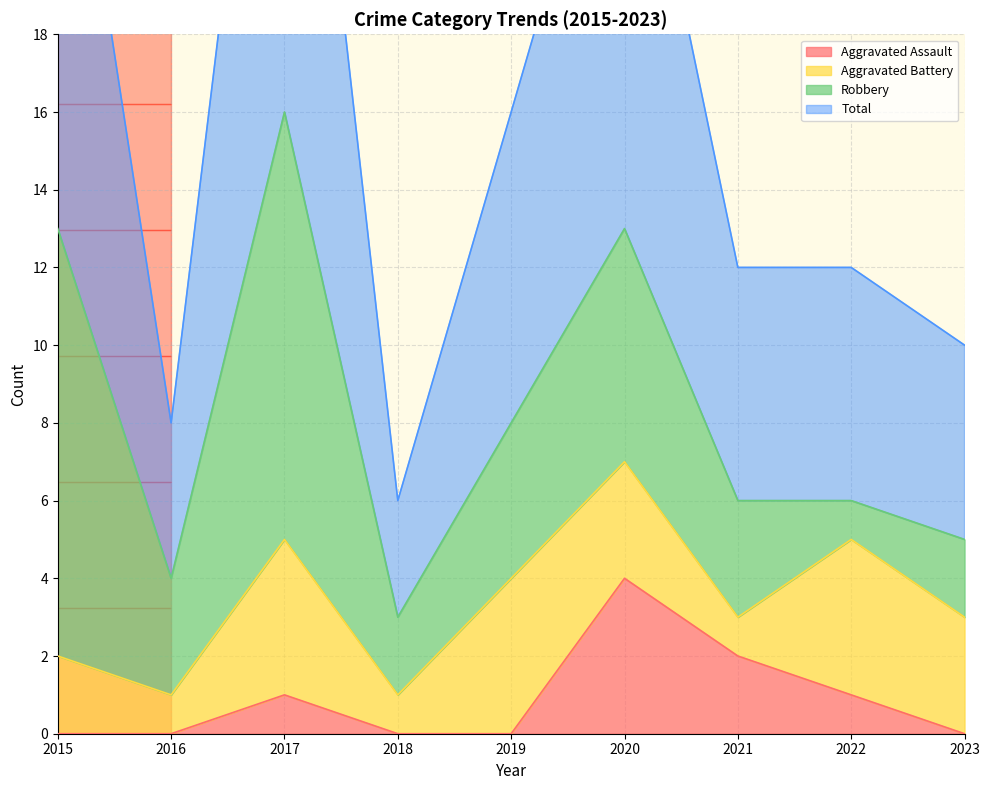

At how many categories does at least one series exceed 27?

1